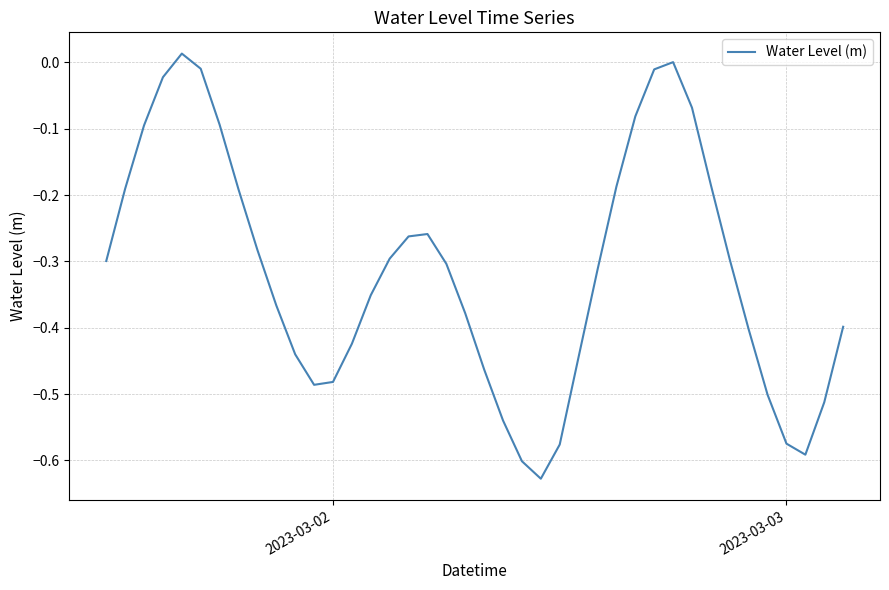

What is the difference between the maximum and minimum values?

0.6